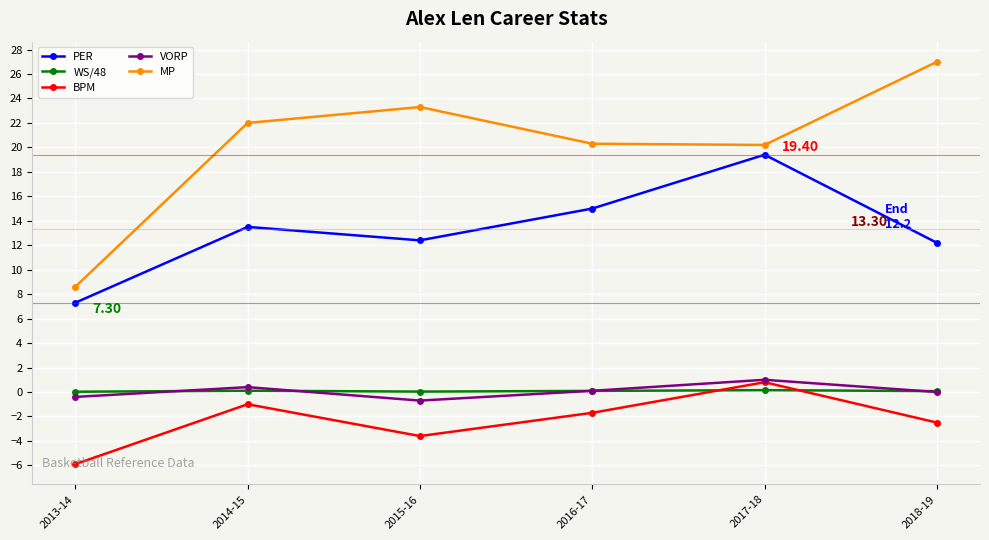

How many interior local valleys does the VORP series have?

1